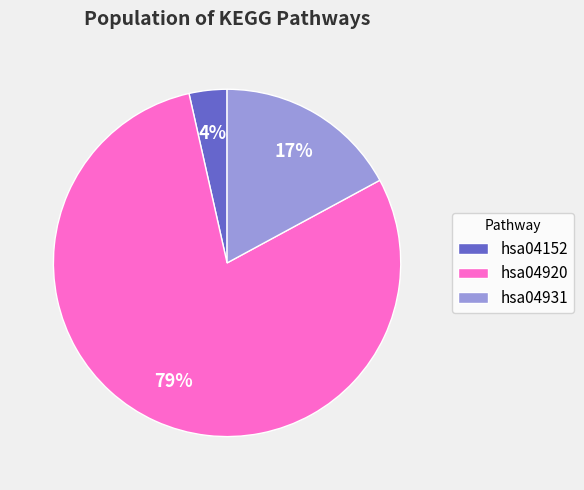

True or false: hsa04152 accounts for 4% of the total.

True